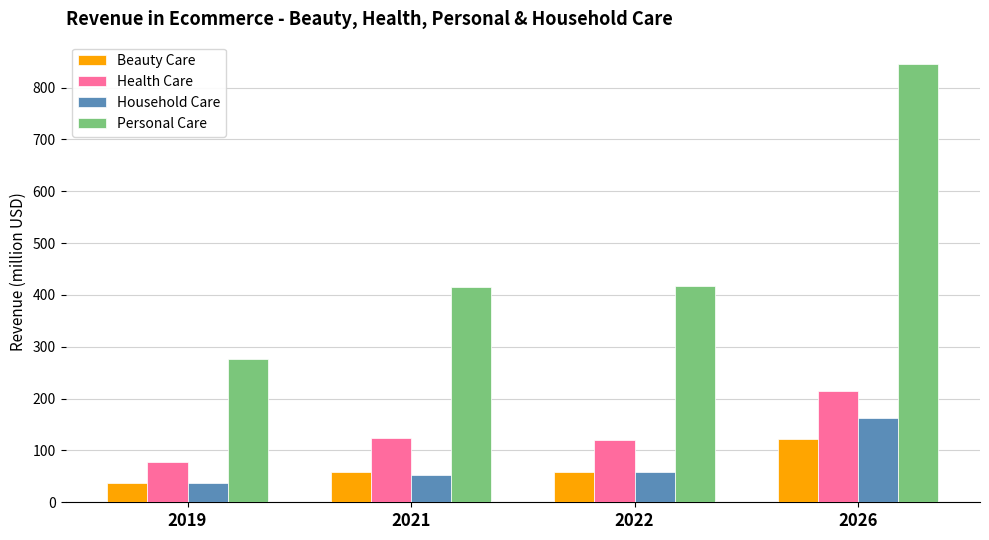

Which series has the widest spread of values?

Personal Care